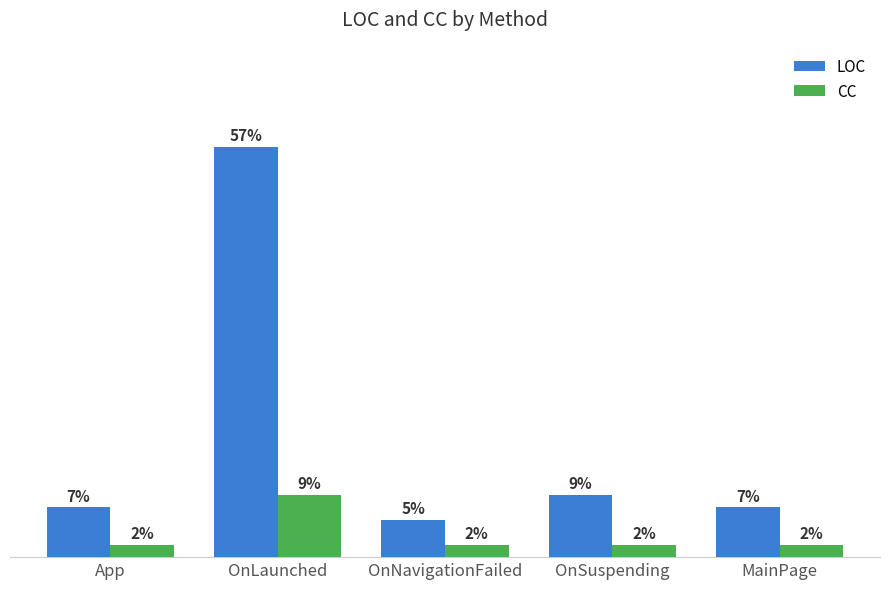

The CC series shows 2 at OnLaunched. True or false?

False